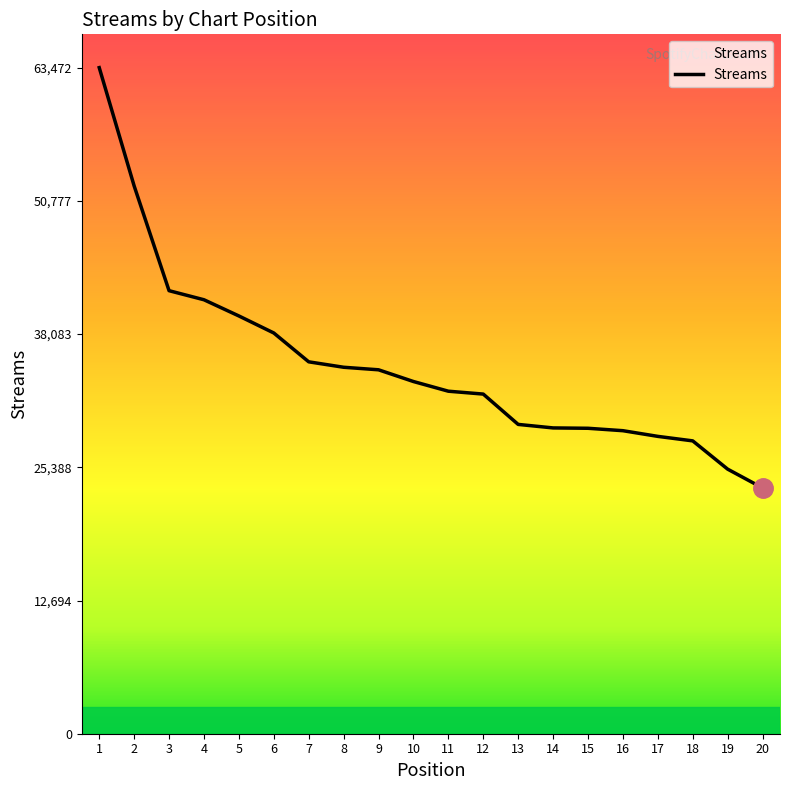

What is the change in value from 2 to 10?

-18639